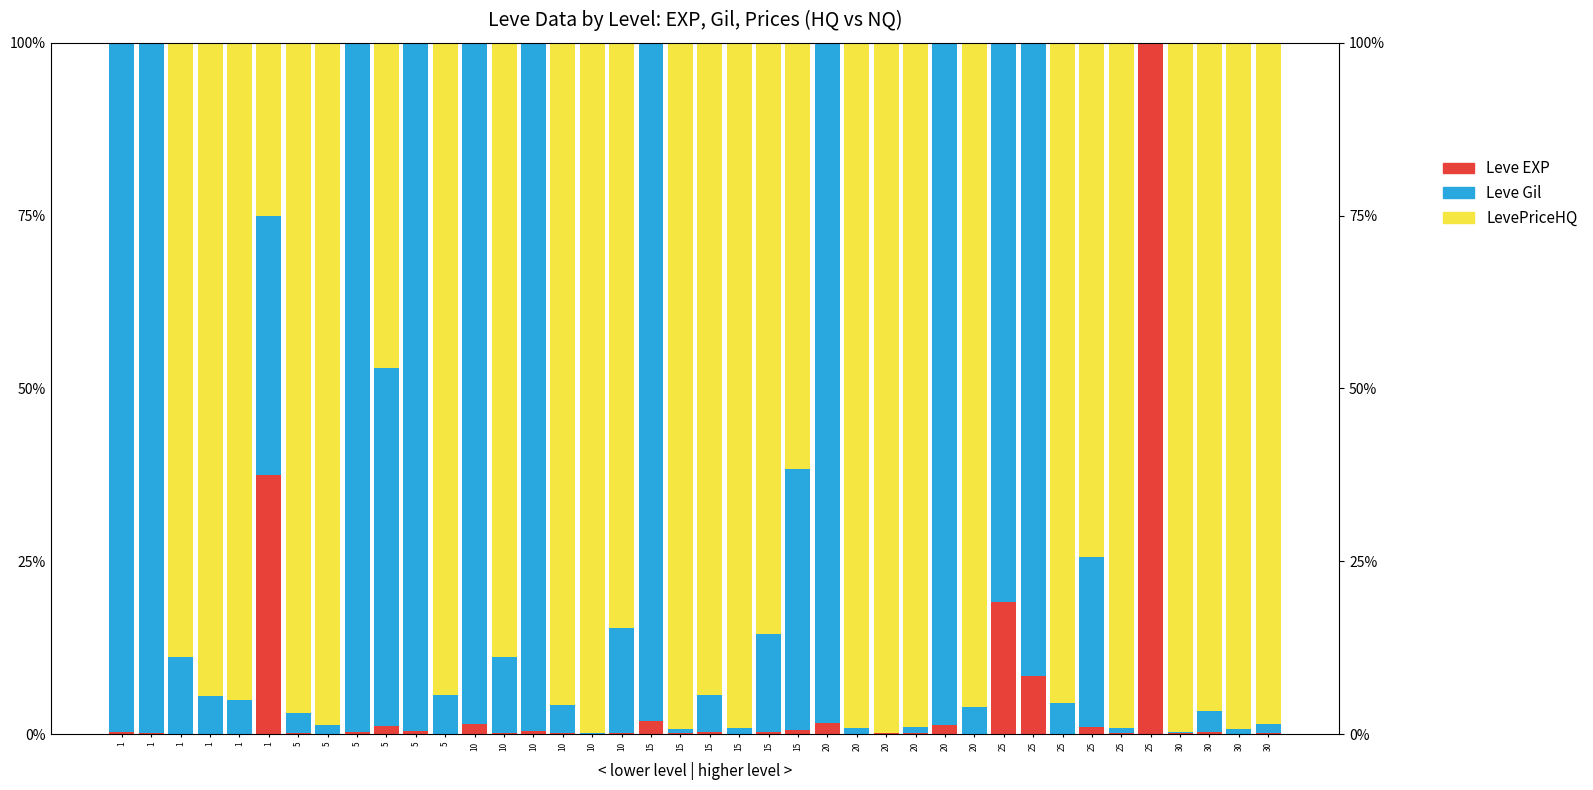

What is the total value across all series at 25?

1.0